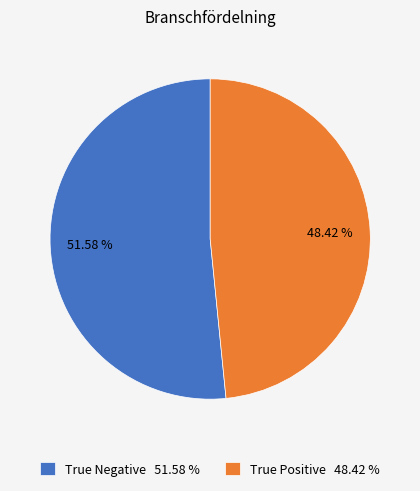

What is the ratio of the value at True Positive 48.42 % to the value at True Negative 51.58 %?

0.9